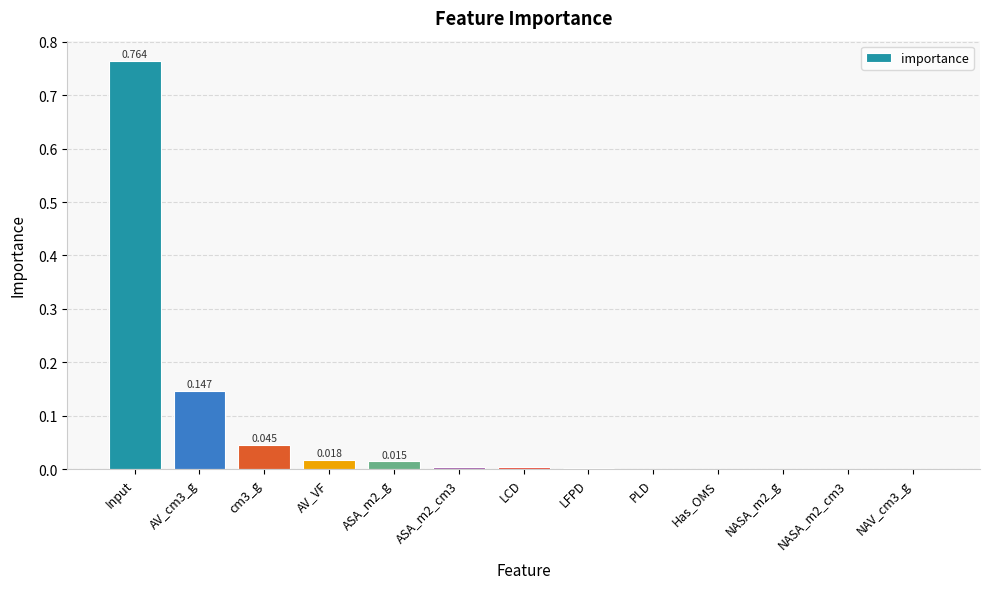

Which label corresponds to the largest value in the chart?

Input